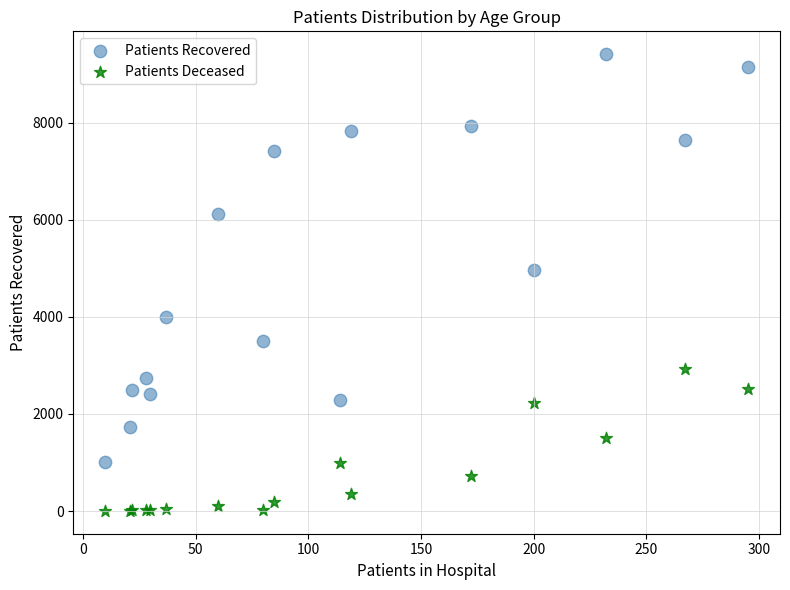

Which series contains the lowest Y value?

Patients Deceased